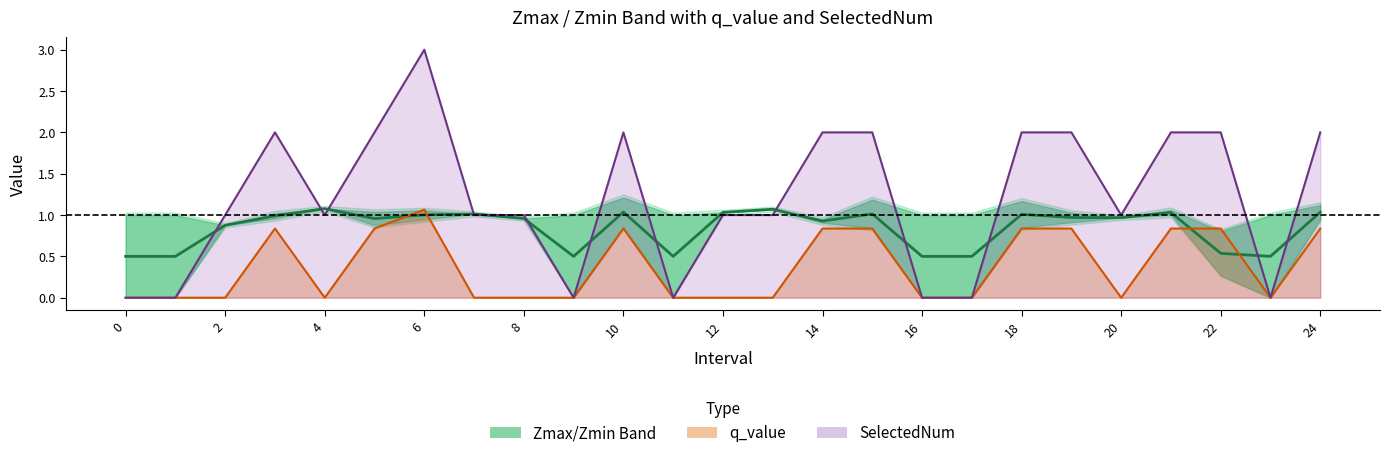

List the series in order of their peak value, lowest first.

q_value, Zmax/Zmin mid, SelectedNum